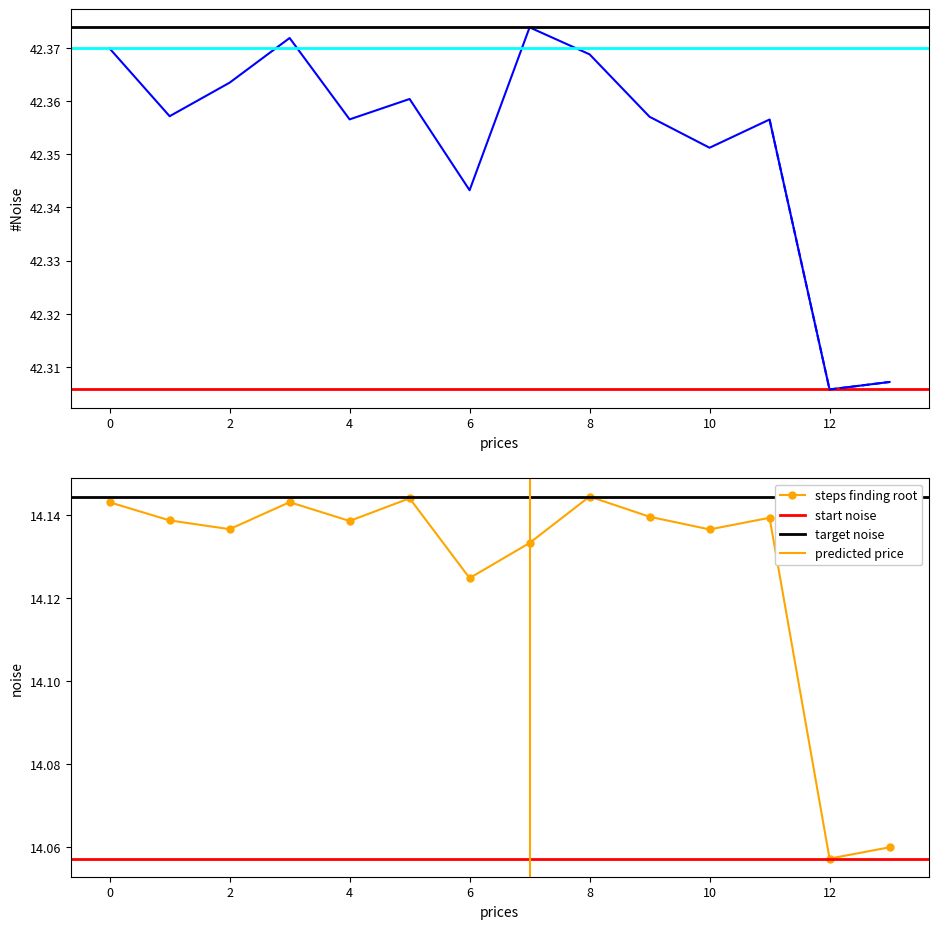

The steps finding root series shows 19.9 at 10. True or false?

False